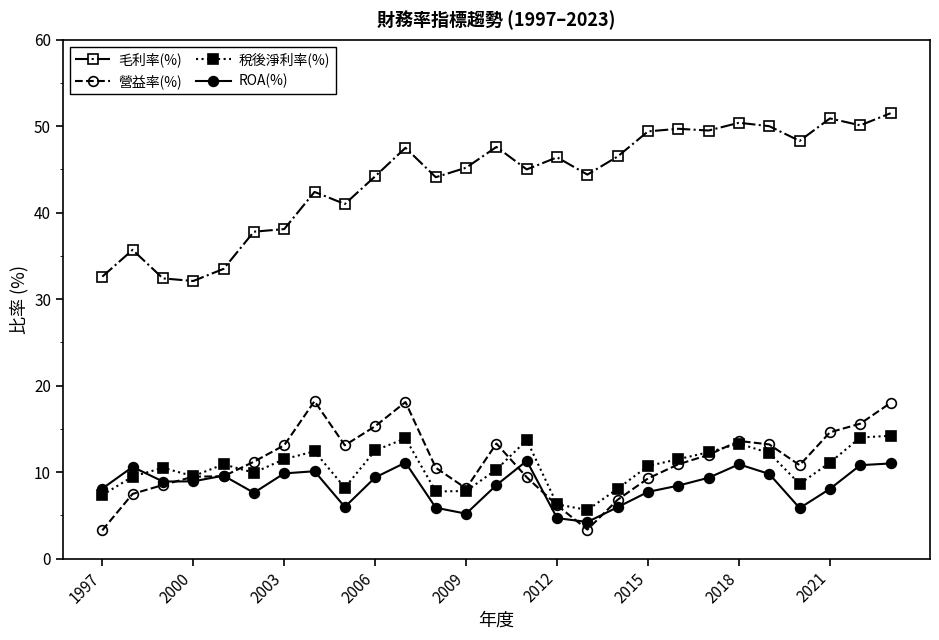

What is the value of the 稅後淨利率(%) point at the 27th from the left?

14.2